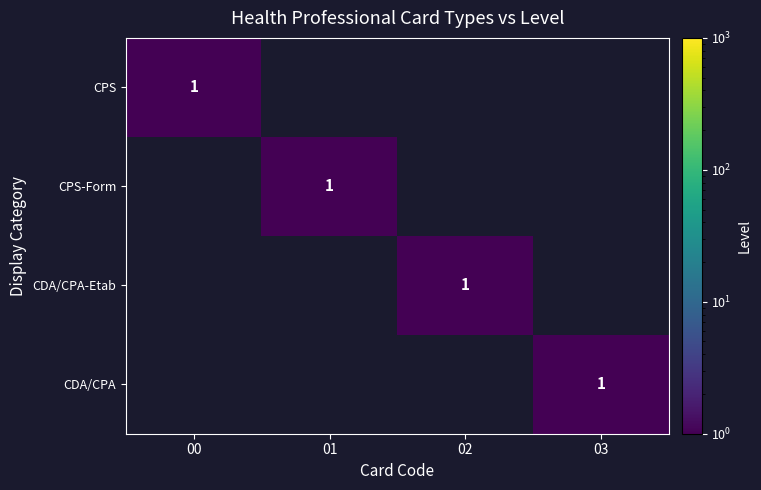

The CPS series shows 1 at 00. True or false?

True